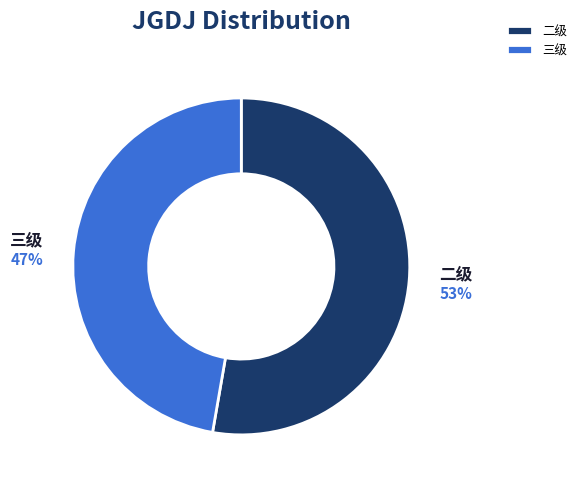

Combined, do 二级 and 三级 account for over 50%?

Yes